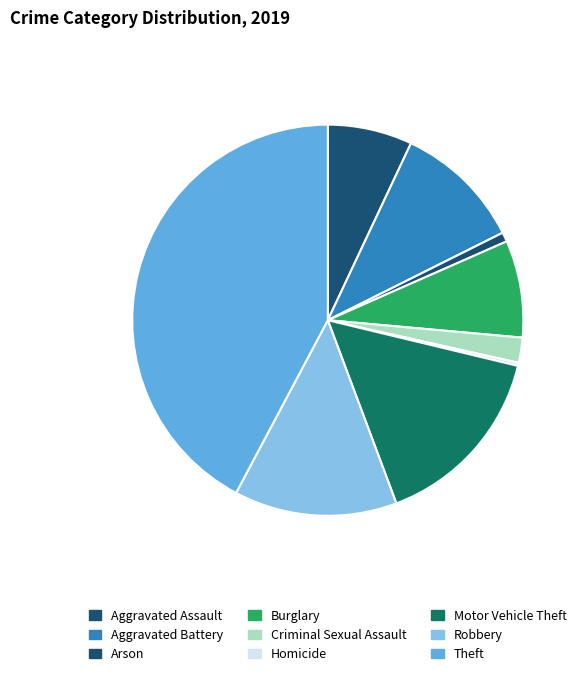

How many slices are in this pie chart?

9